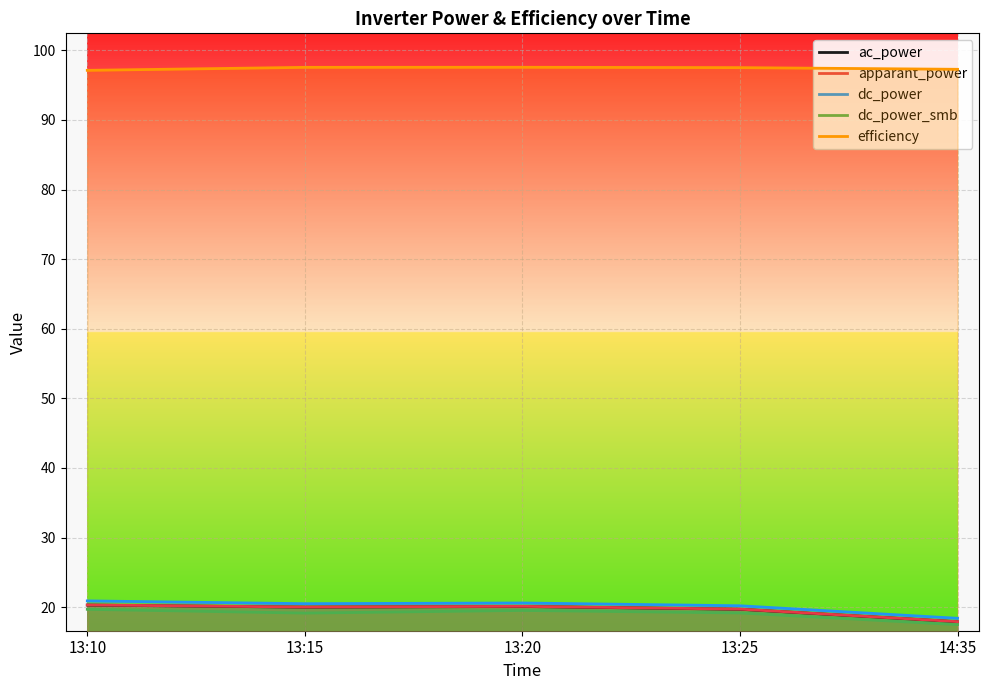

What is the lowest value of the dc_power_smb series?

17.5